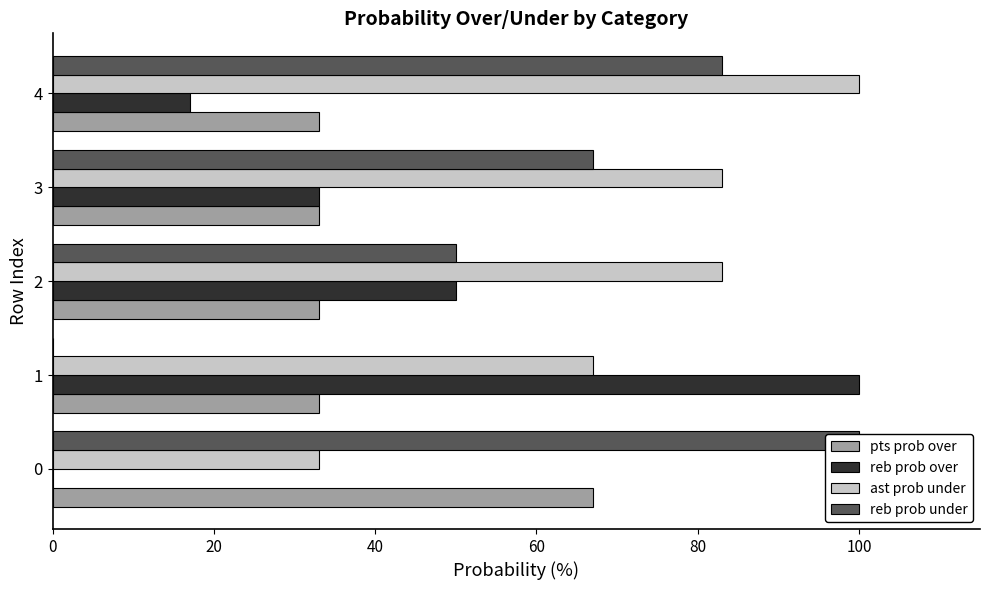

How many positive values does the reb prob over series have?

4